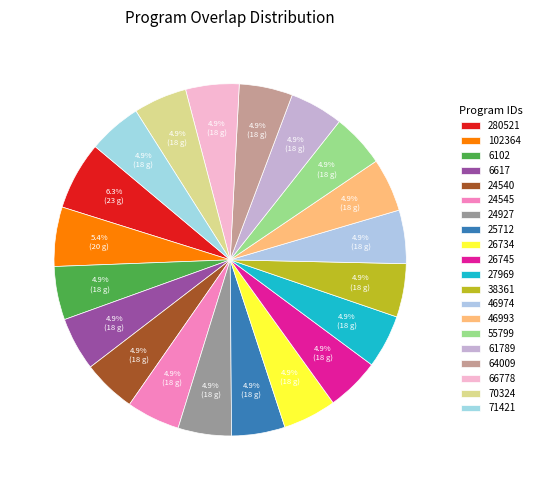

What percentage is the 66778 slice, to the nearest percent?

5%